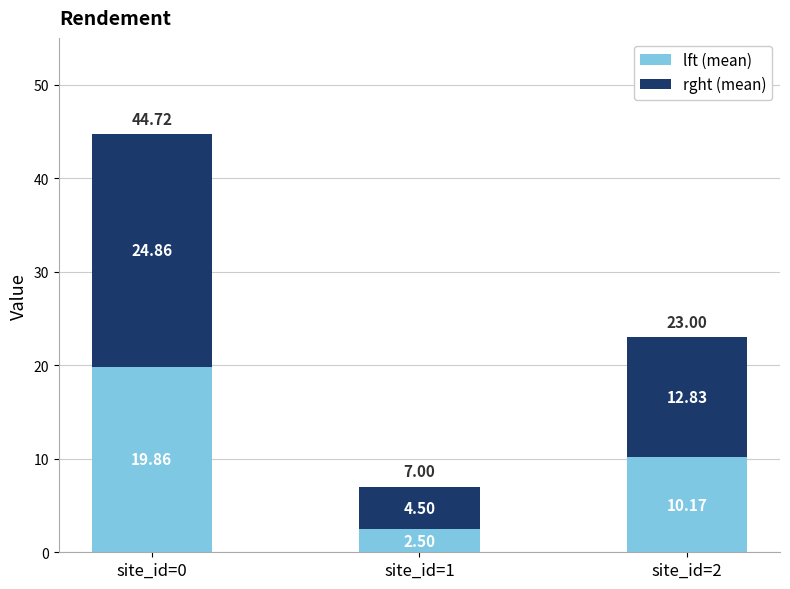

At which label does lft (mean) first exceed 10?

site_id=0